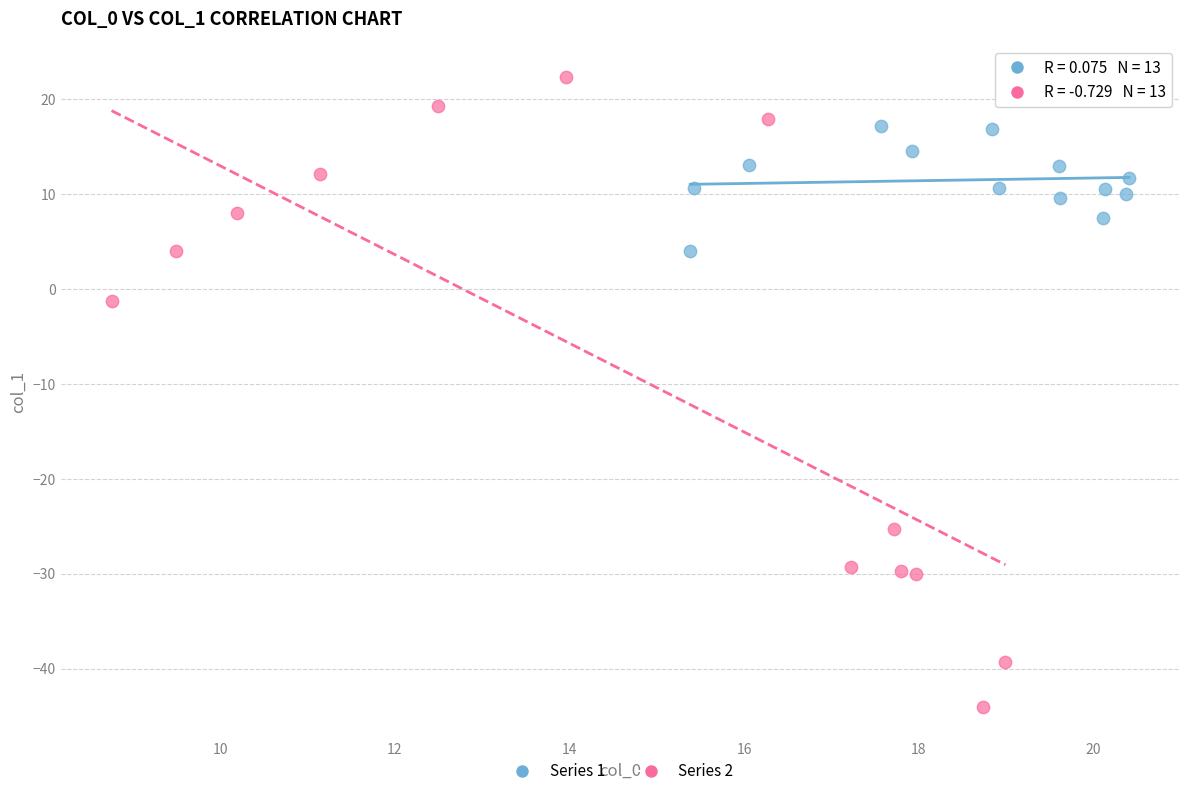

Which series reaches the minimum Y coordinate?

Series 2